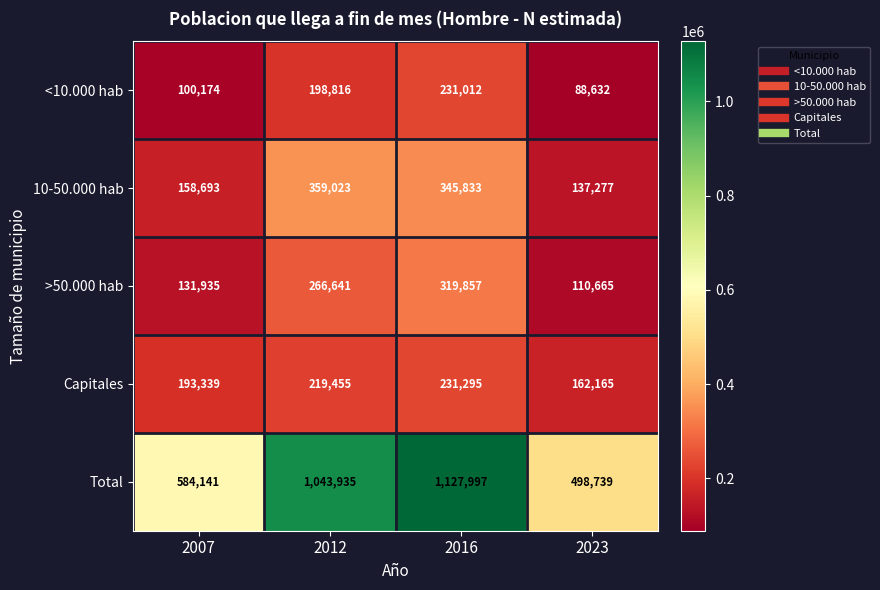

Which series changed the most between 2016 and 2023?

Total